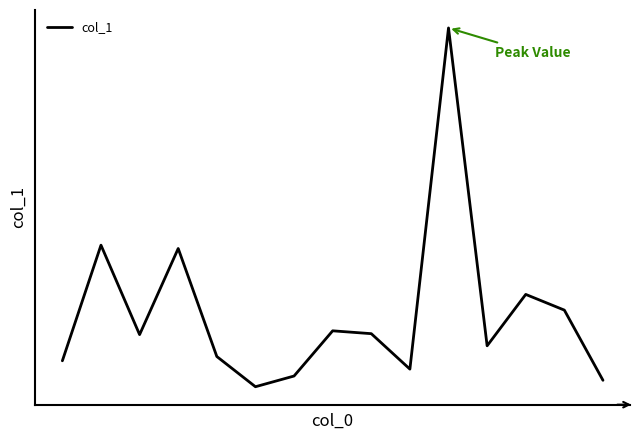

Is this an area chart (filled region under the line)?

No